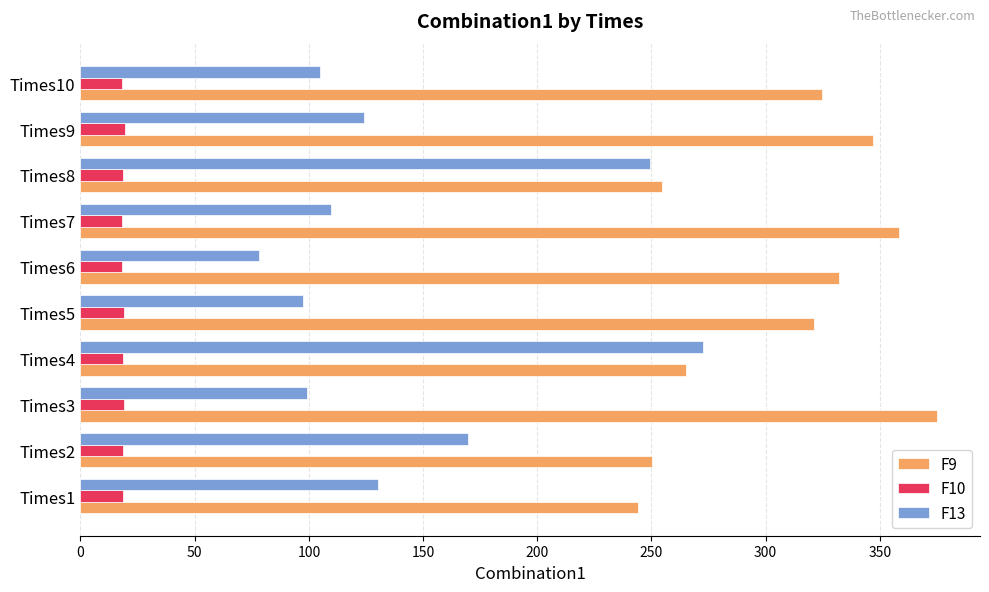

What is the sum of the F9 values at Times5 and Times1?

565.2